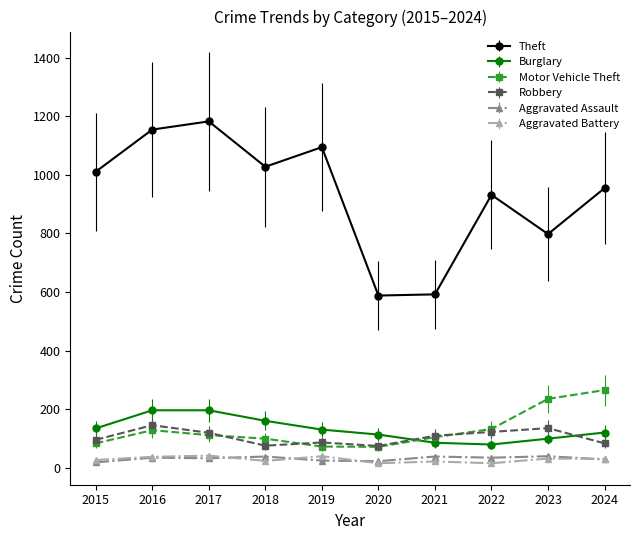

What is the value of the Aggravated Battery point at the 8th from the left?

15